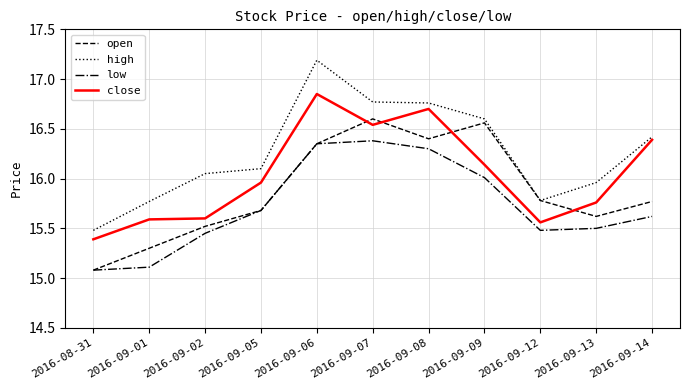

What is the total value across all series at 2016-08-31?

61.0